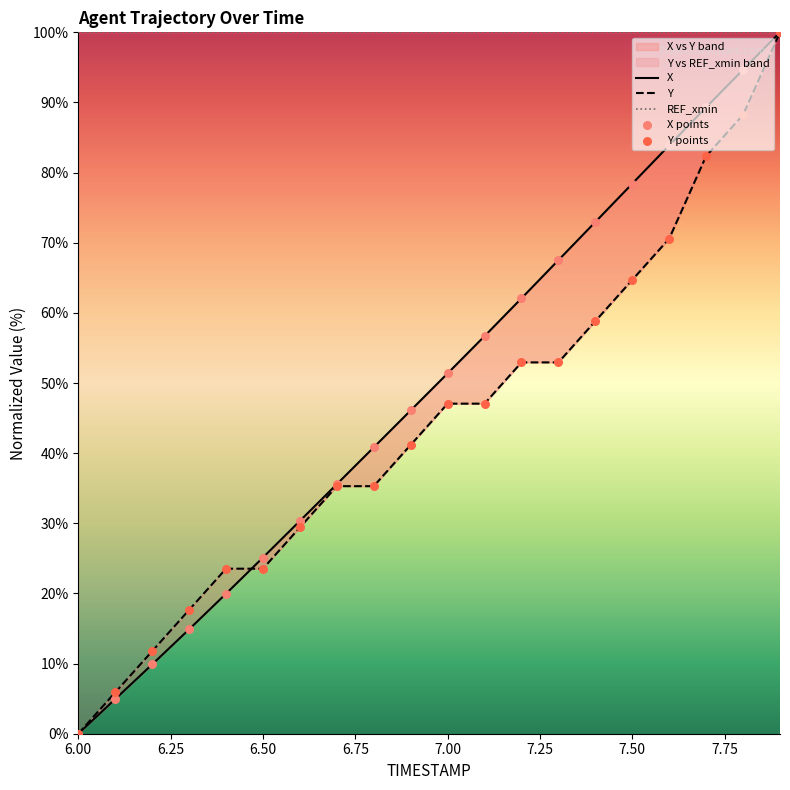

Which series has the largest total across all categories?

REF_xmin